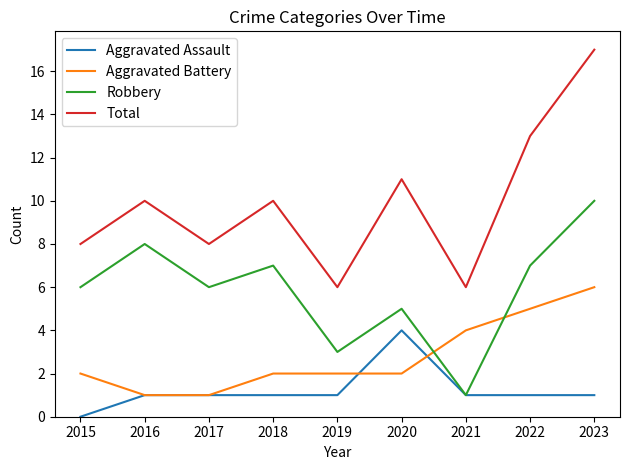

What is the maximum value shown in the chart?

17